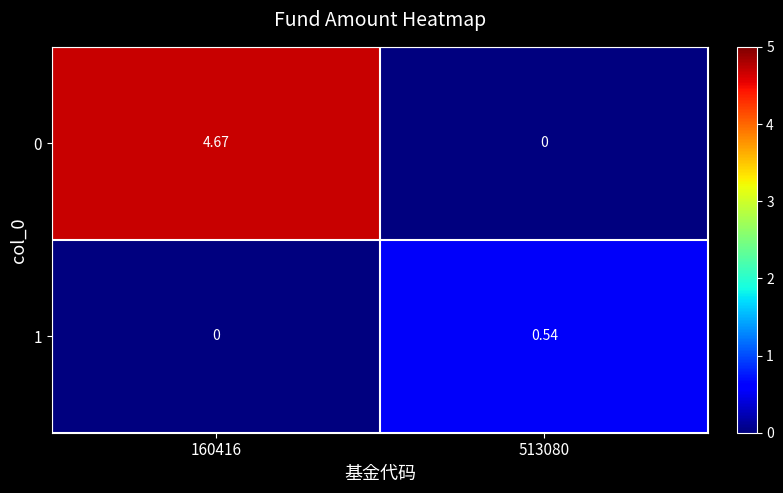

Is the value of 1 at 160416 greater than the value of 0 at 160416?

No